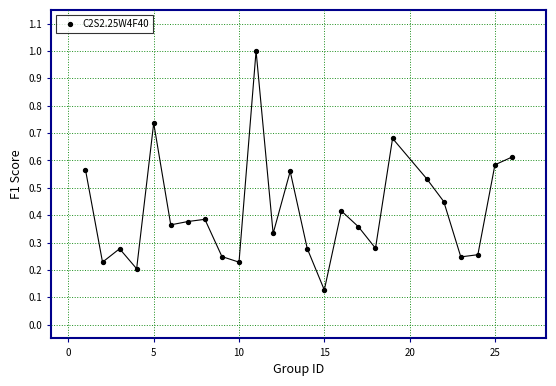

What is the range of Y values (max minus min)?

0.9